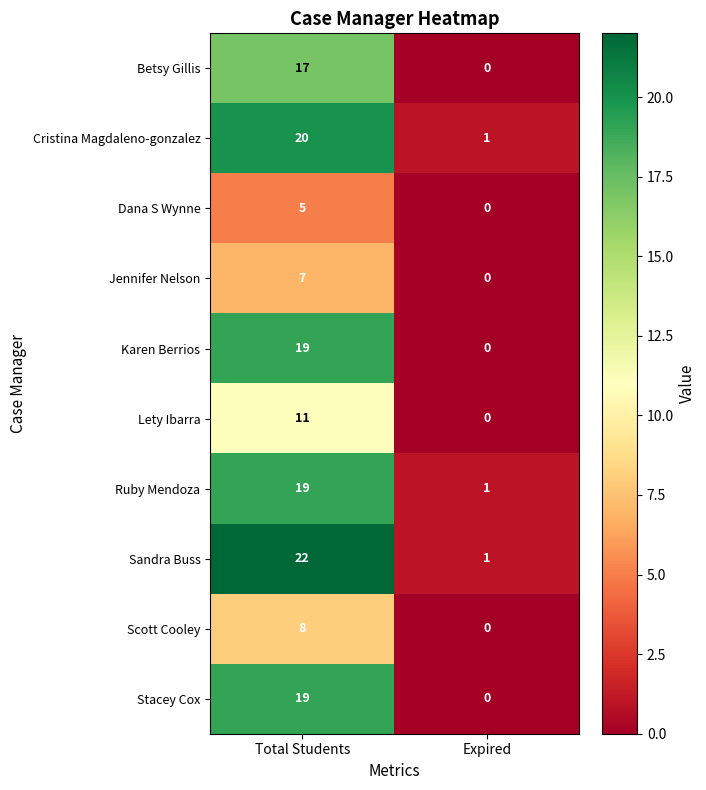

What is the sum of all Betsy Gillis values?

17